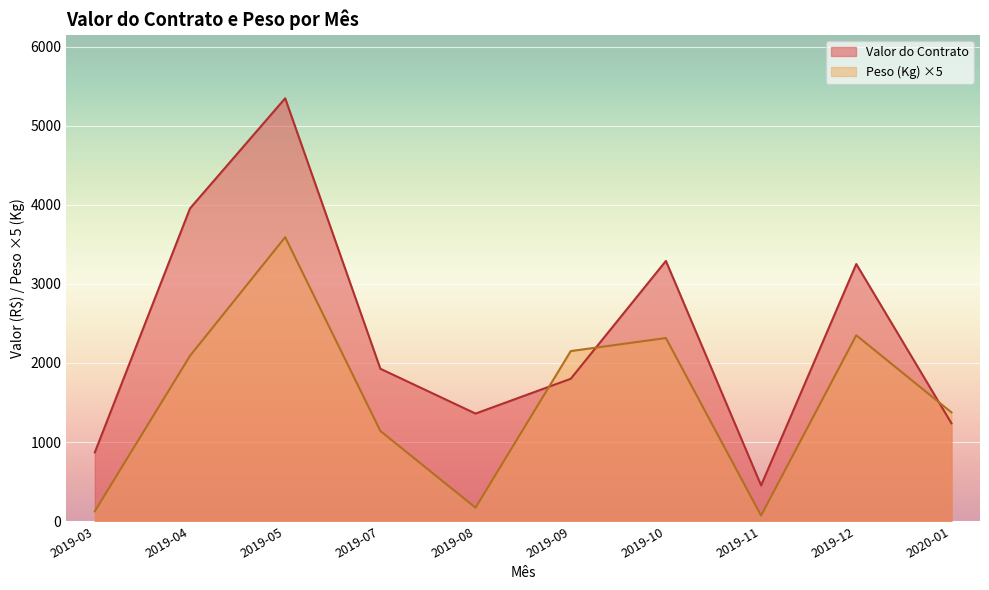

In Valor do Contrato, how many points are higher than both neighbors (excluding endpoints)?

3